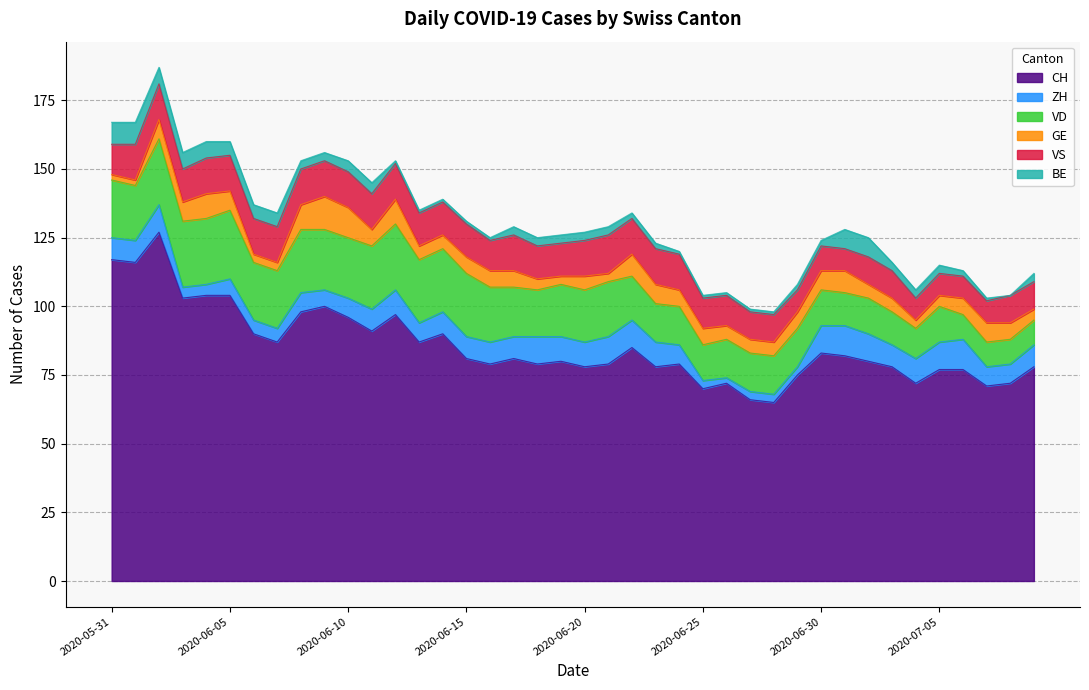

Rank the categories by CH value from lowest to highest.

2020-06-28, 2020-06-27, 2020-06-25, 2020-07-07, 2020-06-26, 2020-07-04, 2020-07-08, 2020-06-29, 2020-07-05, 2020-07-06, 2020-06-20, 2020-06-23, 2020-07-03, 2020-07-09, 2020-06-16, 2020-06-18, 2020-06-21, 2020-06-24, 2020-06-19, 2020-07-02, 2020-06-15, 2020-06-17, 2020-07-01, 2020-06-30, 2020-06-22, 2020-06-07, 2020-06-13, 2020-06-06, 2020-06-14, 2020-06-11, 2020-06-10, 2020-06-12, 2020-06-08, 2020-06-09, 2020-06-03, 2020-06-04, 2020-06-05, 2020-06-01, 2020-05-31, 2020-06-02